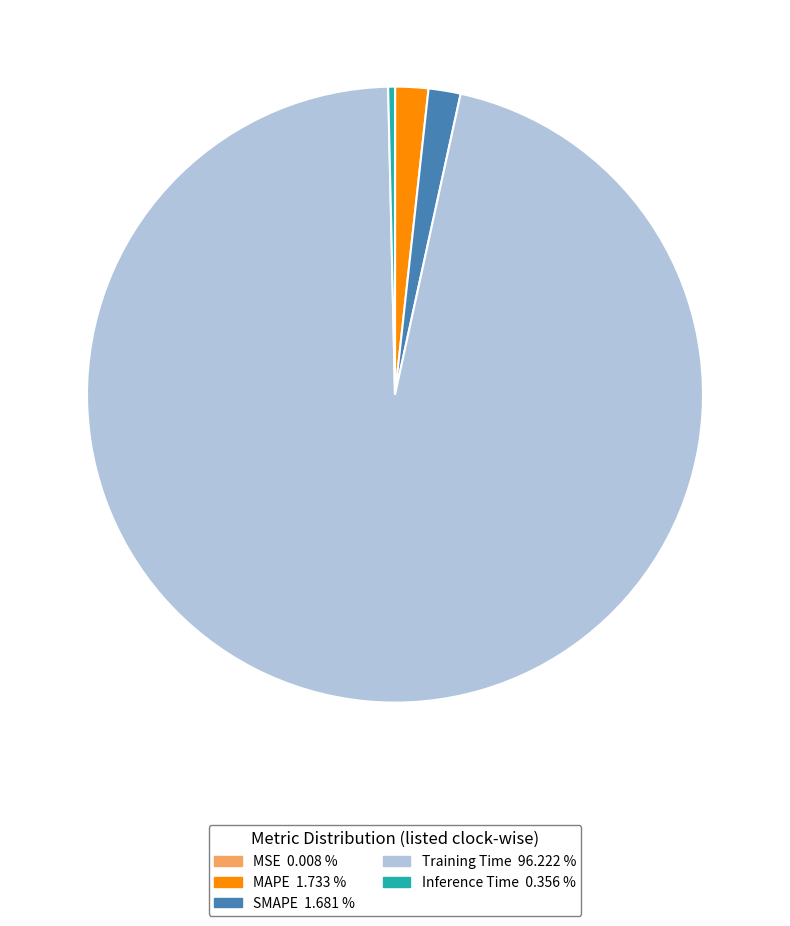

Is Inference Time 0.356 % the majority of the pie?

No